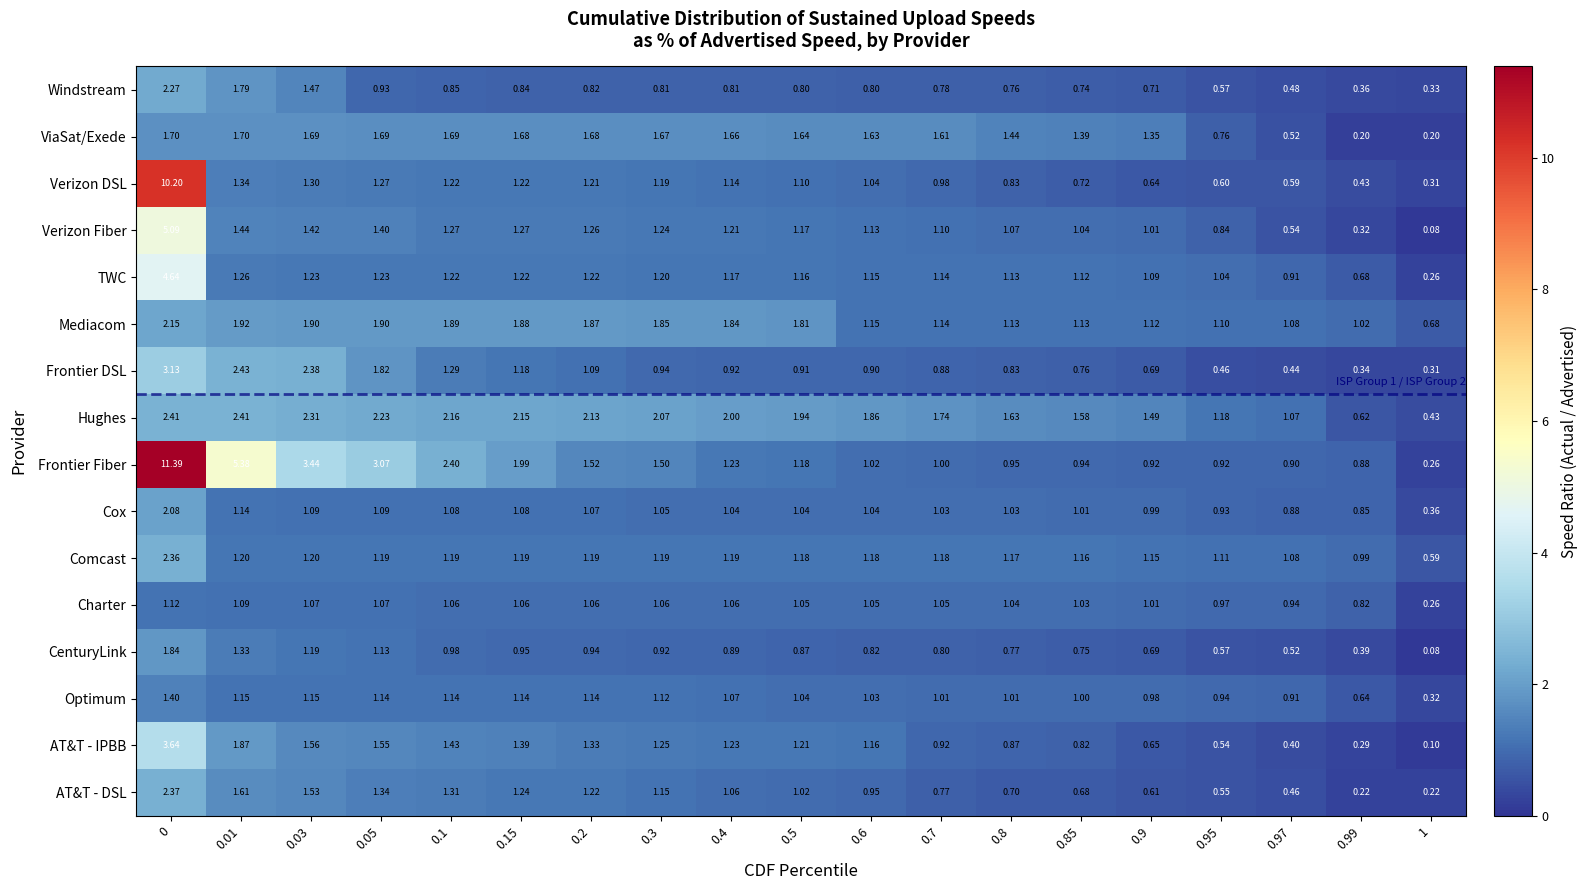

How many categories are shown in the chart?

19